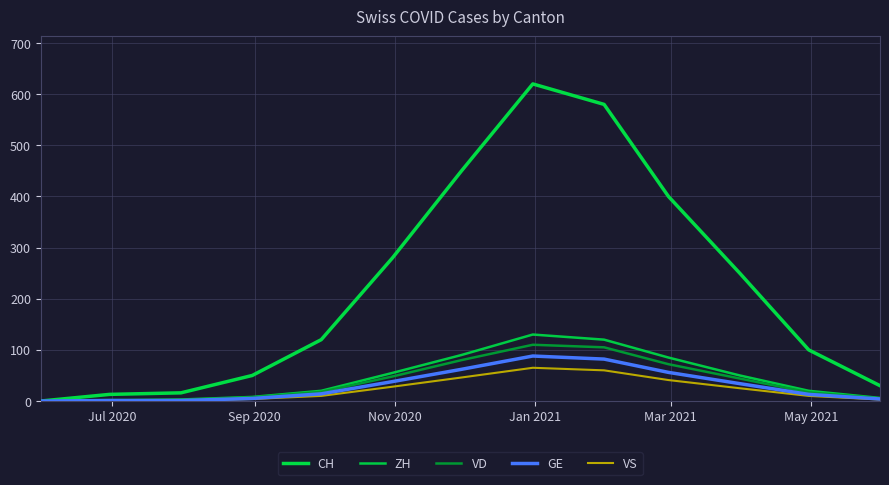

Which series has the largest range (max minus min)?

CH